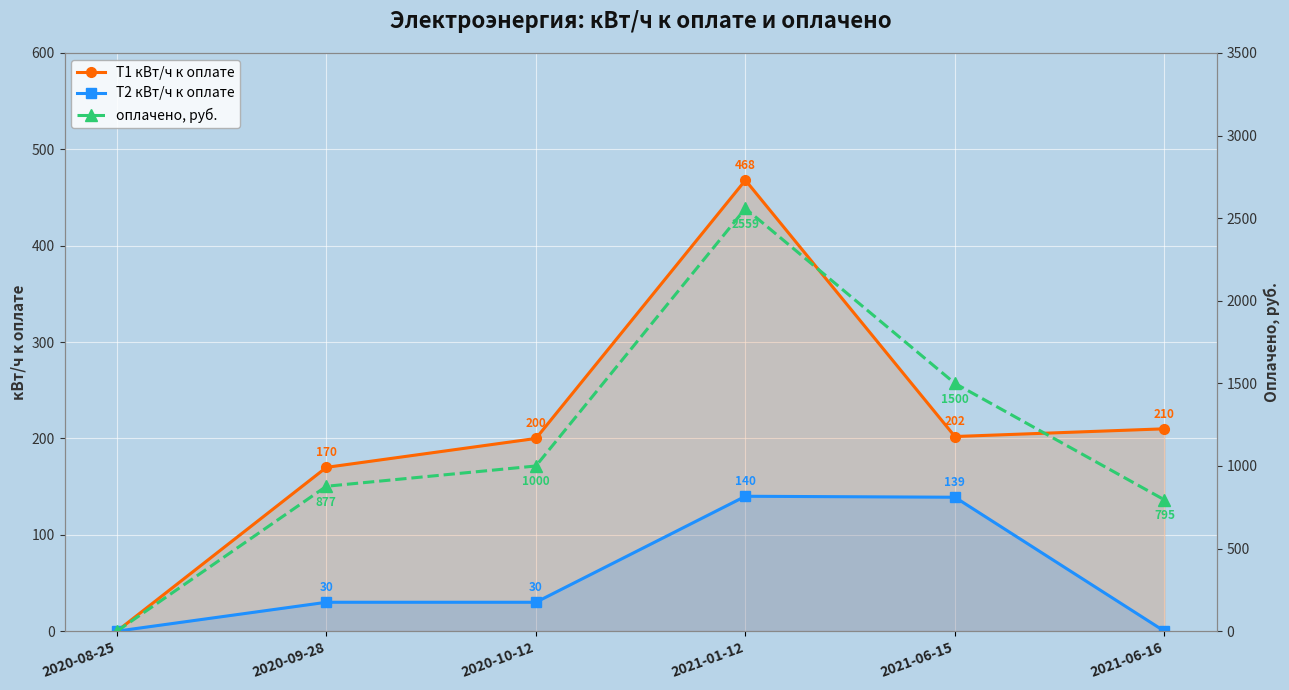

Is it true that оплачено, руб. equals 1501.7 at 2020-08-25?

False